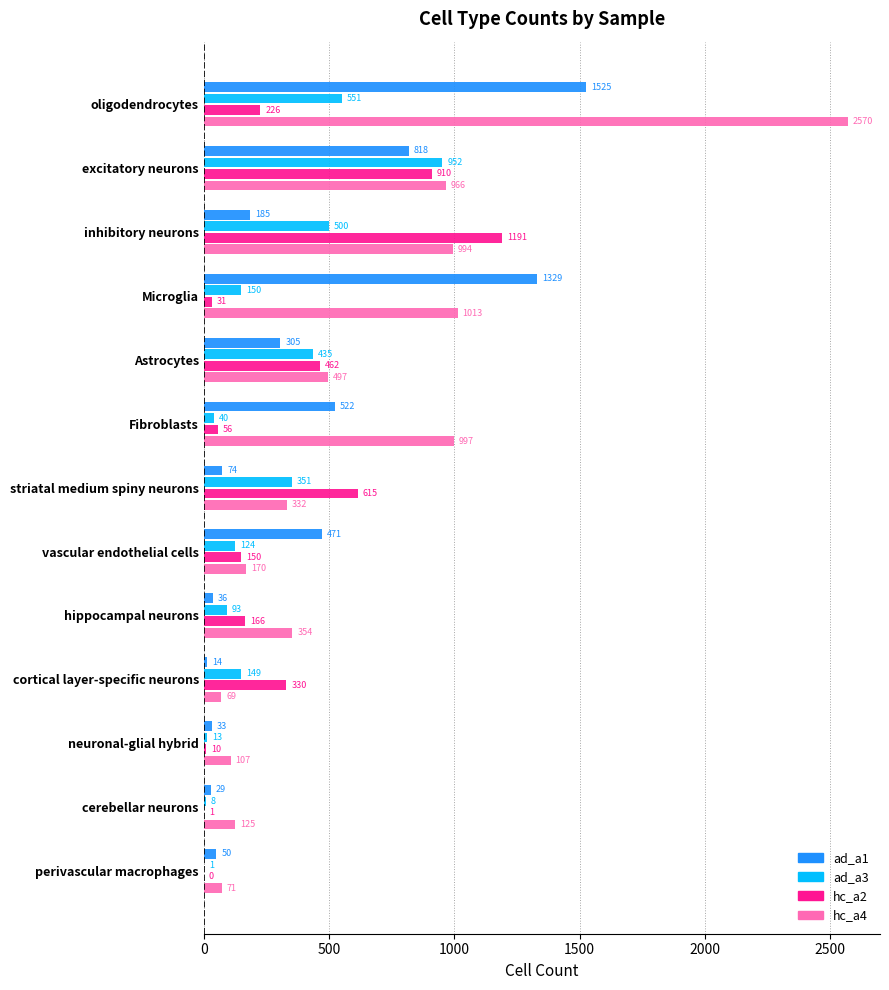

The value of ad_a1 at inhibitory neurons is 185. True or false?

True